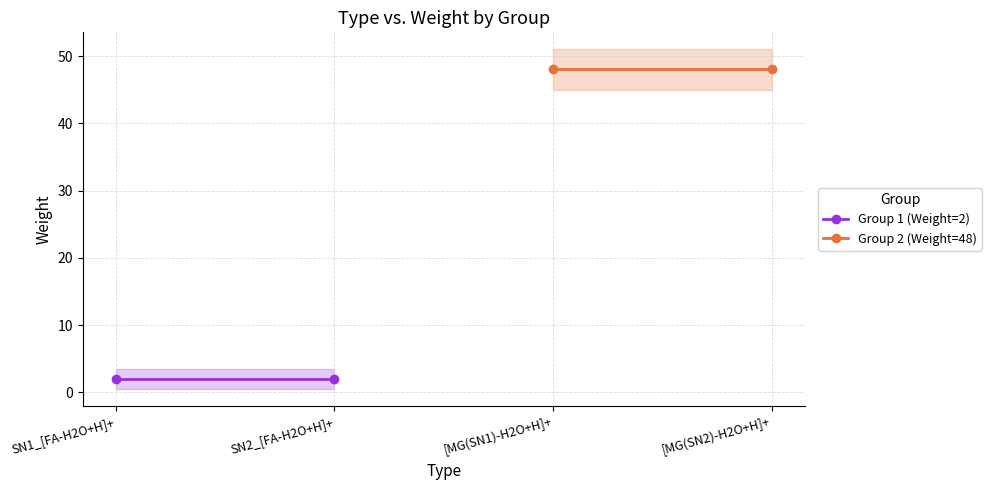

Rank the series at SN1_[FA-H2O+H]+ from lowest to highest value.

Group 1 (Weight=2), Group 2 (Weight=48)